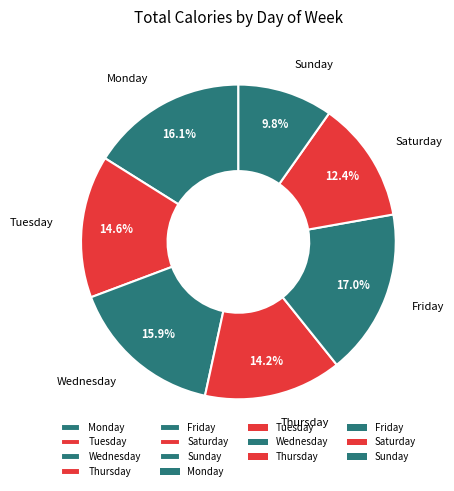

Does any single category account for the majority?

No